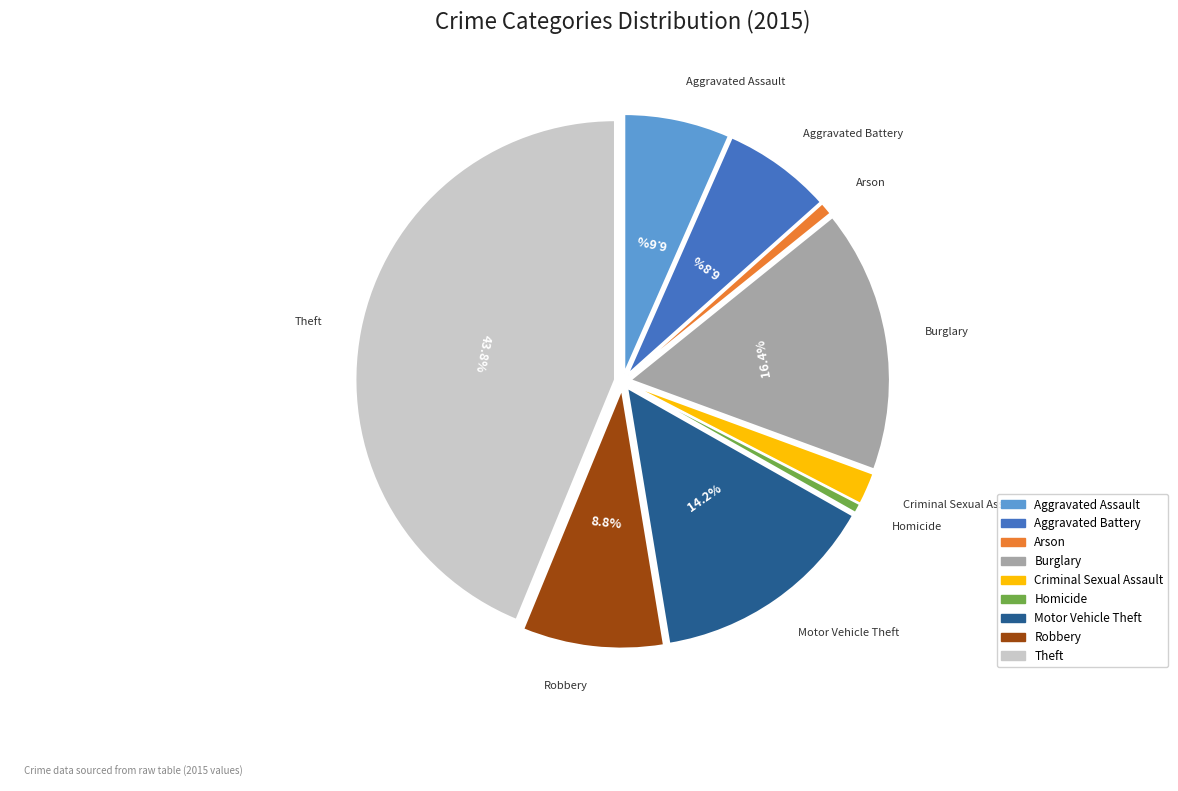

How many slices are in this pie chart?

9